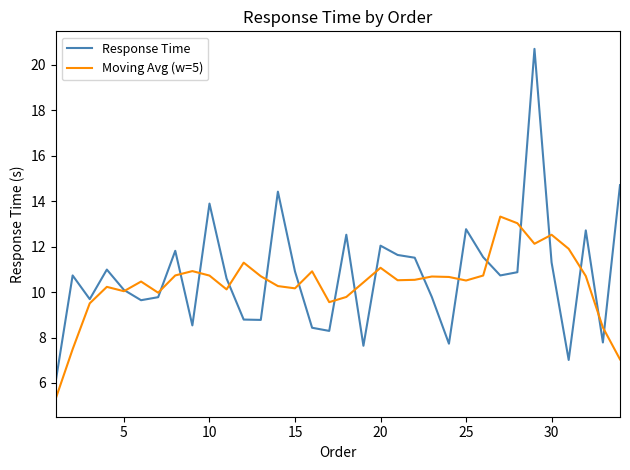

List the series in order of their overall mean, highest first.

Response Time, Moving Avg (w=5)